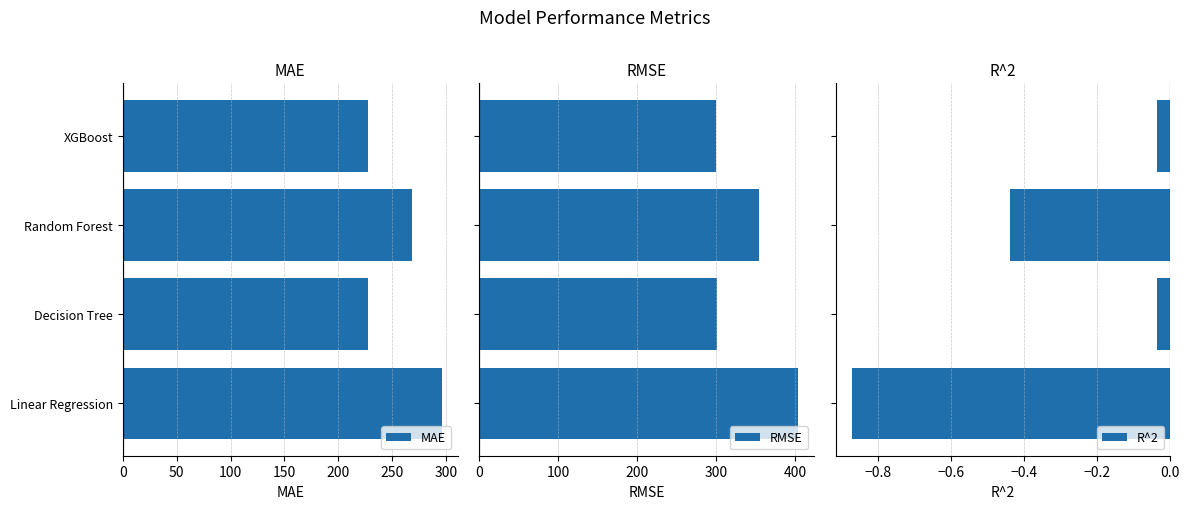

What is the value of the R^2 bar at the 3rd from the left?

-0.4